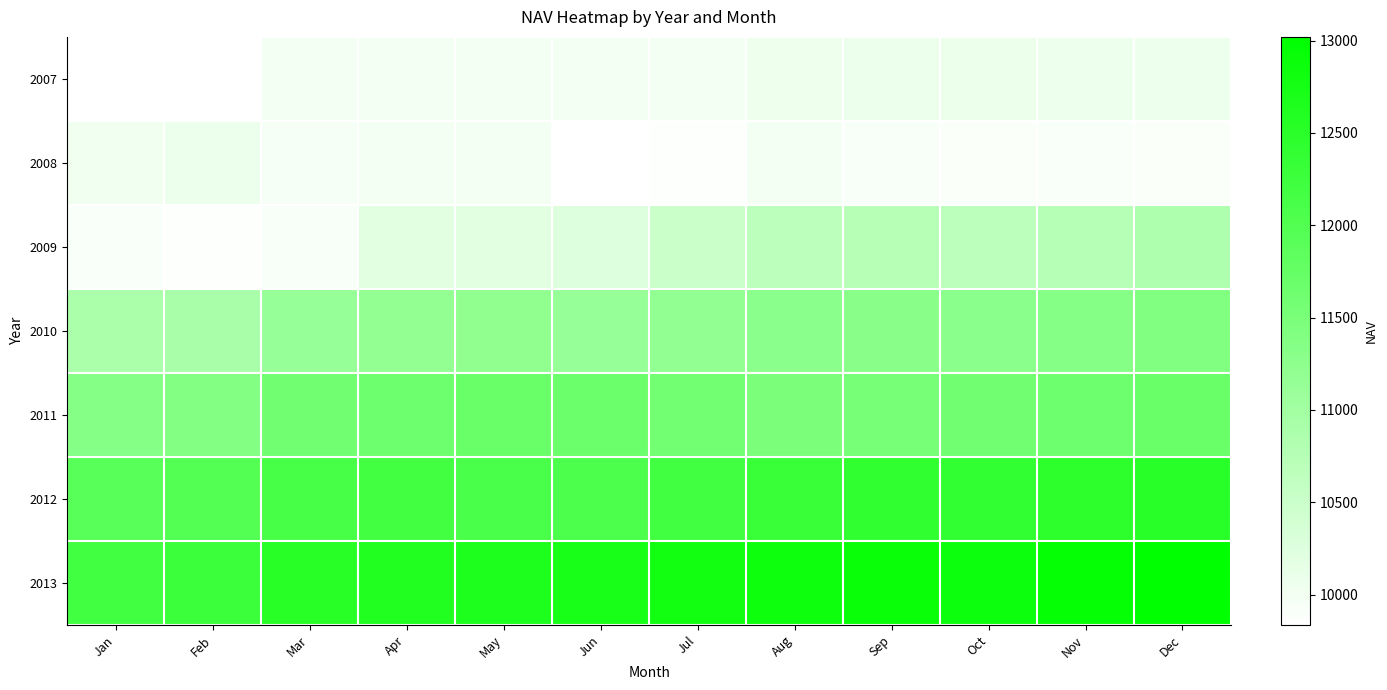

At which label does 2011 first exceed 11614?

Apr